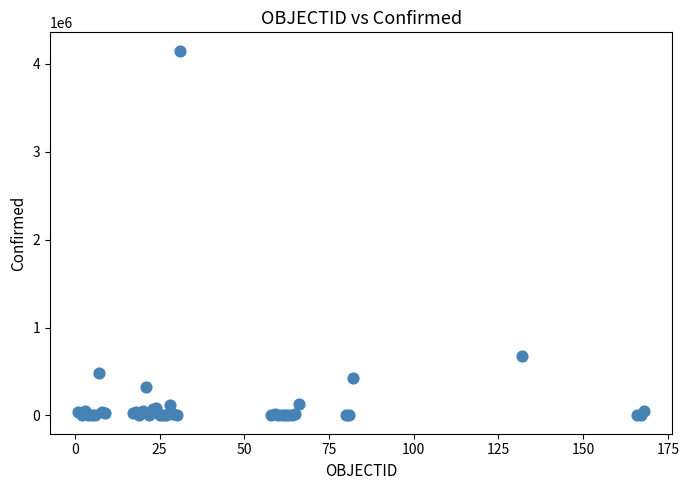

What Y value in the scatter plot is closest to 2073944?

671848